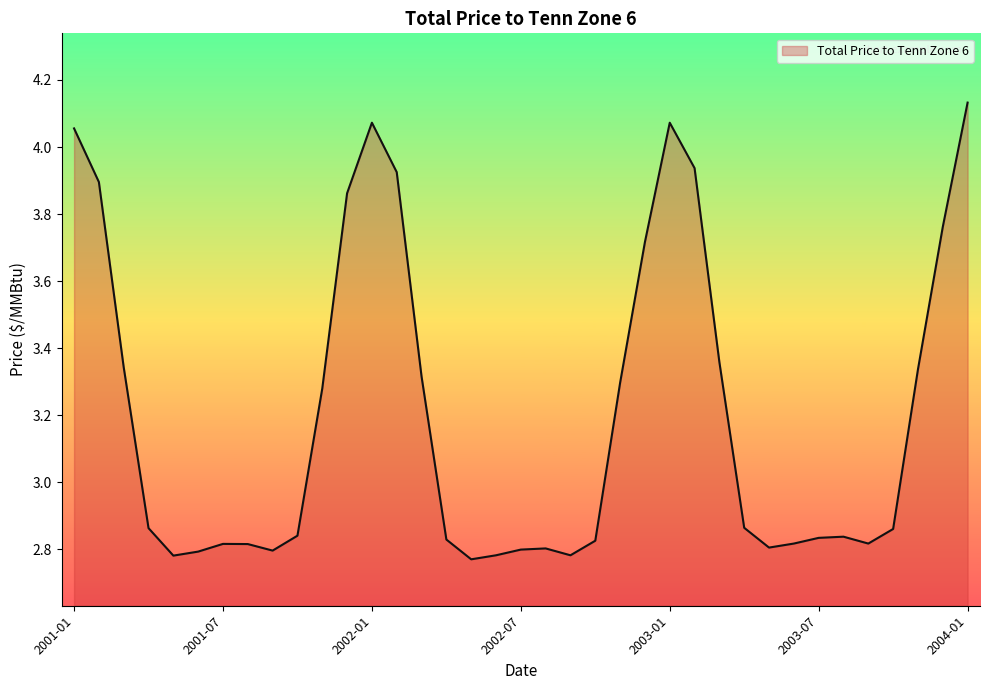

What is the difference between the maximum and minimum values?

1.4